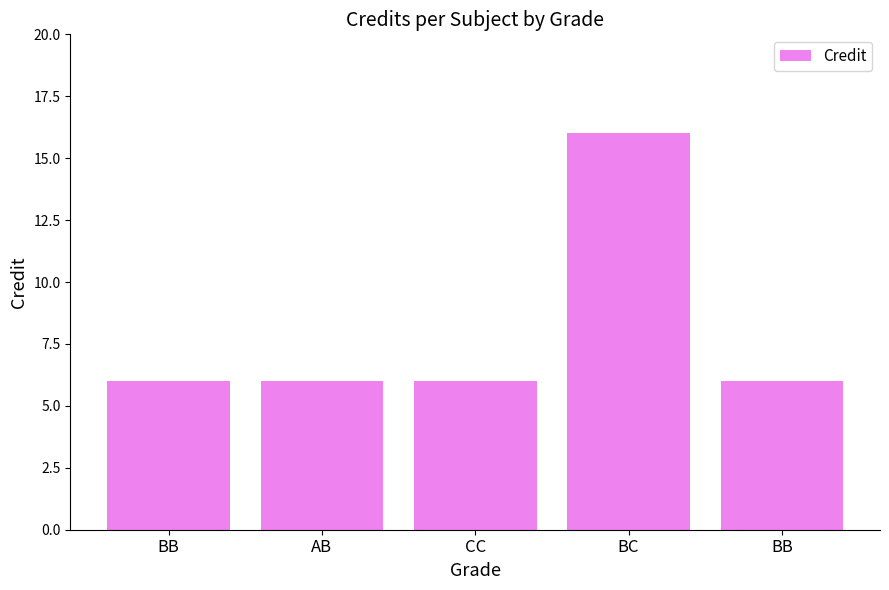

Reading left to right, transcribe all the data shown in this chart.

BB=6	AB=6	CC=6	BC=16	BB=6